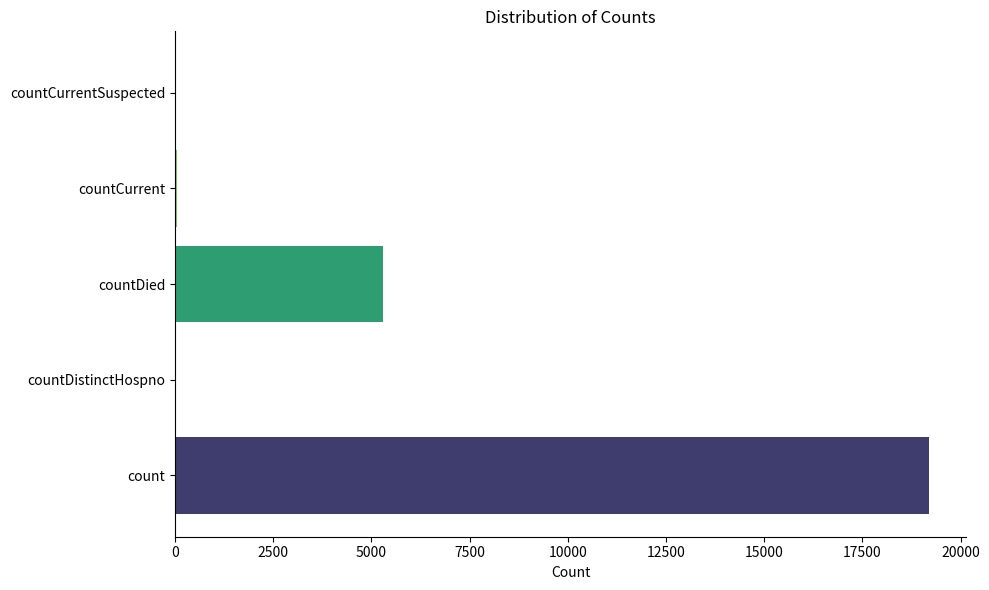

How many data points does each series have?

5